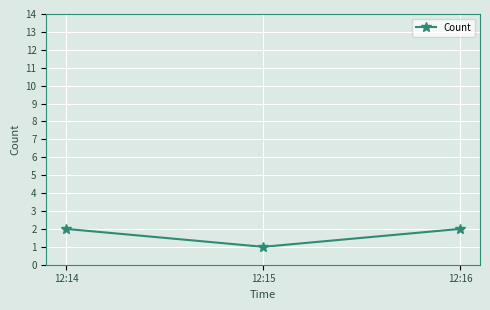

What is the difference between the maximum and minimum values?

1